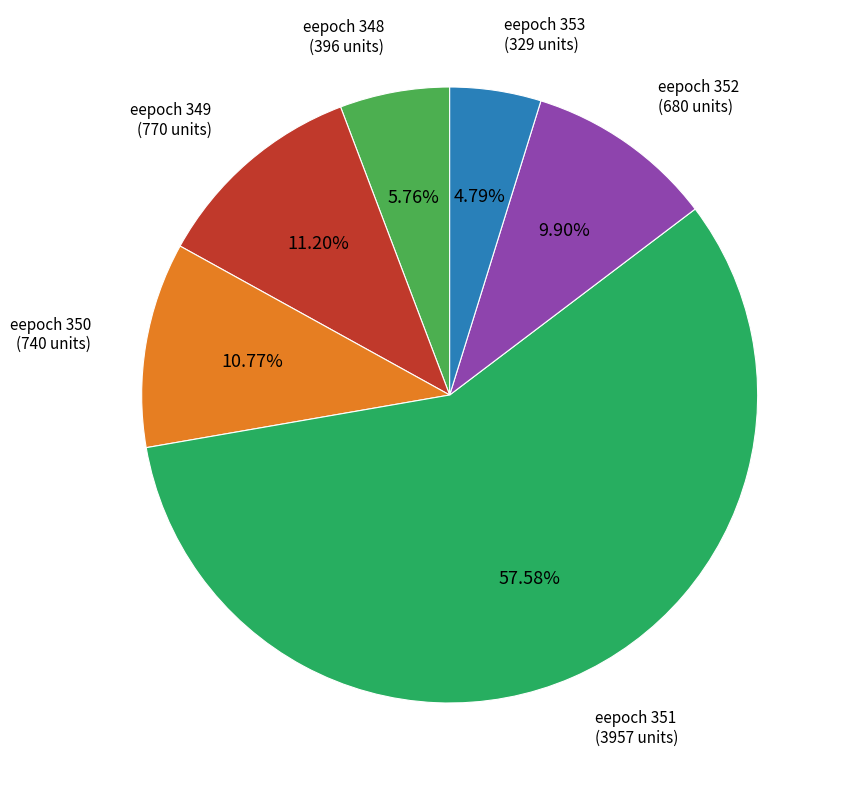

Is there a majority slice in this chart?

Yes